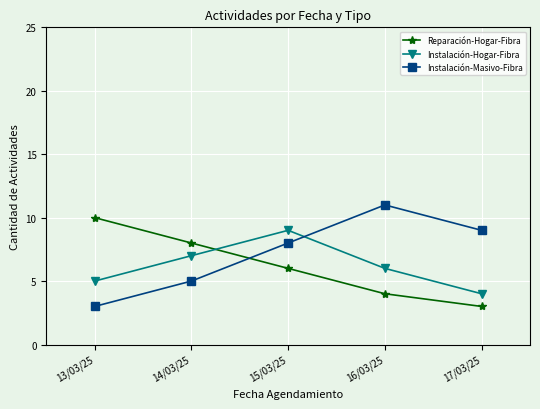

What is the label of the 1st point from the left?

13/03/25